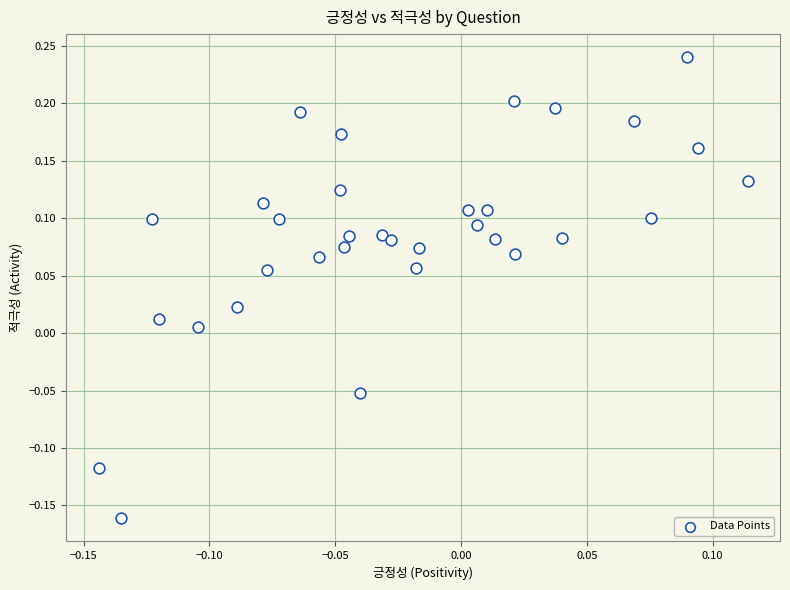

What is the range of Y values (max minus min)?

0.4